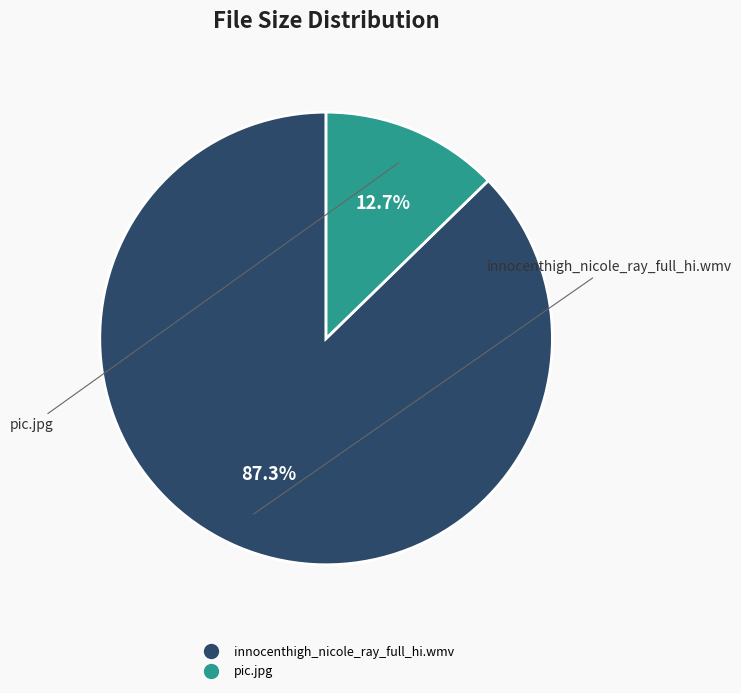

Is there a majority slice in this chart?

Yes